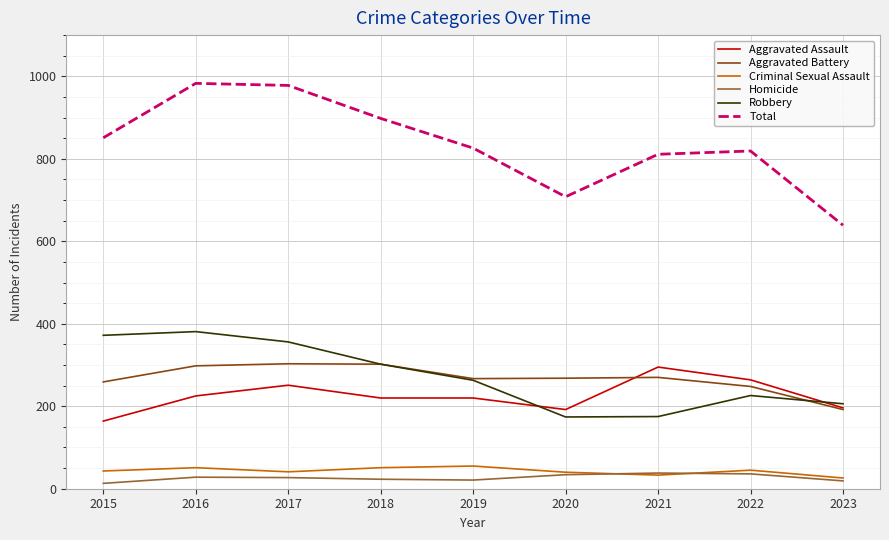

The value of Aggravated Battery at 2021 is 423. True or false?

False